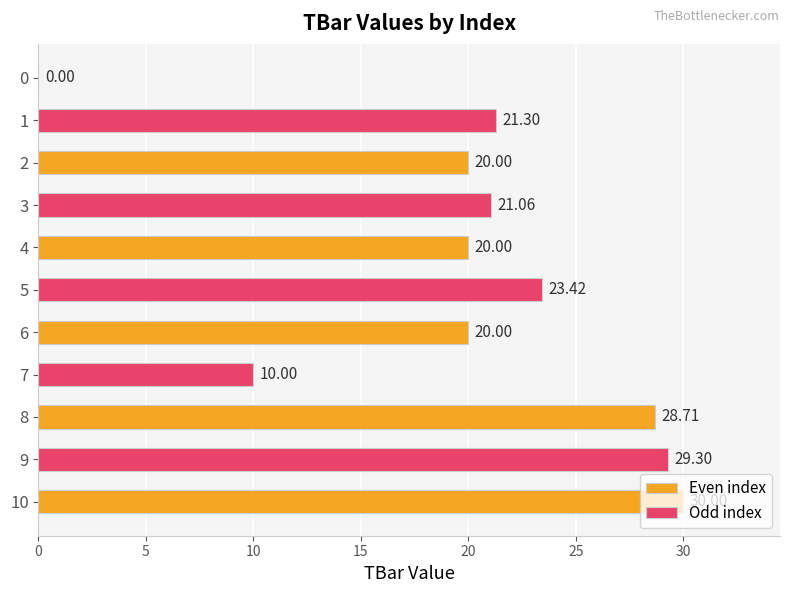

At which label does the data first exceed 21?

1